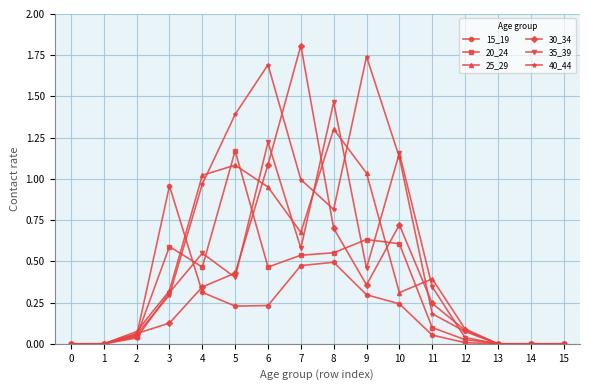

True or false: 25_29 has more than 2 points higher than both neighbors.

True